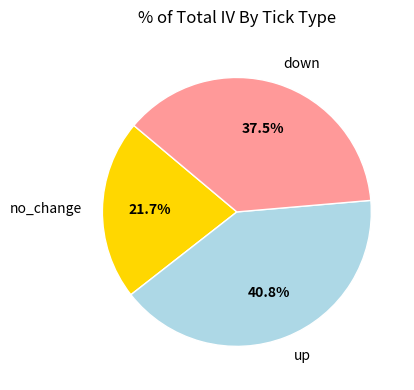

Count the number of slices in the pie.

3